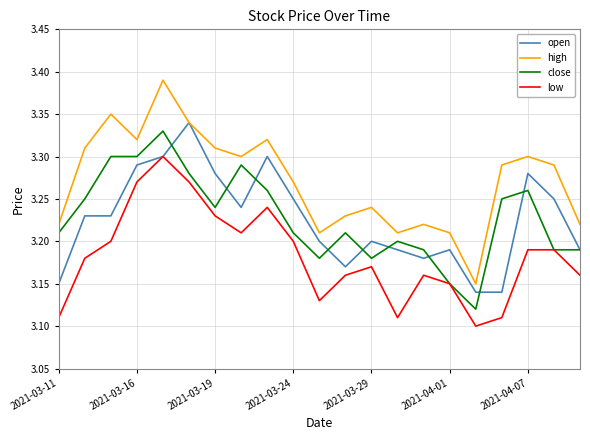

Which series has the largest total across all categories?

high